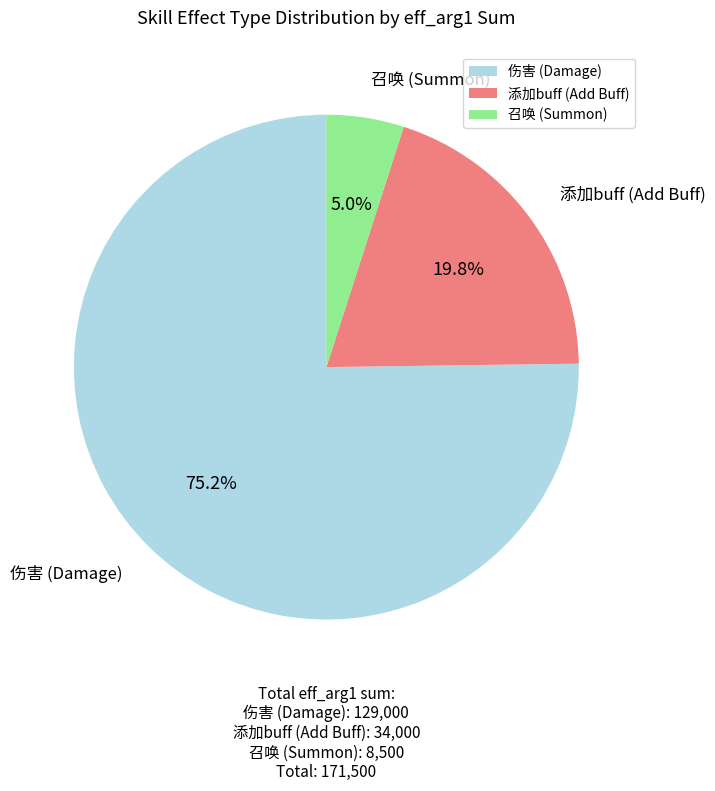

What percentage do 添加buff (Add Buff) and 召唤 (Summon) together represent?

24.8%